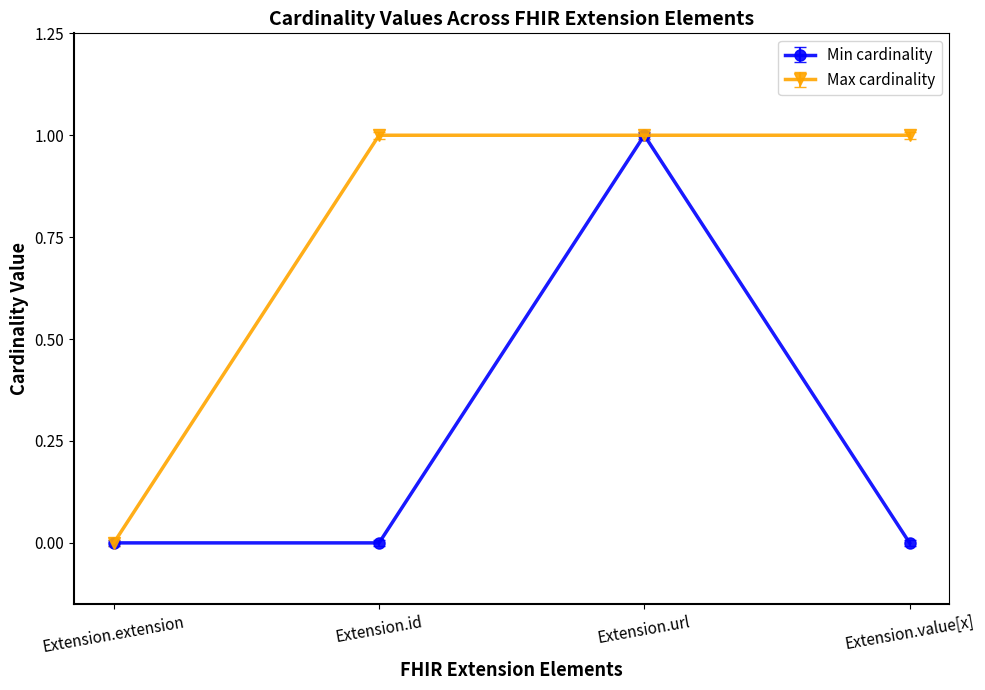

How many values in Max cardinality are above zero?

3